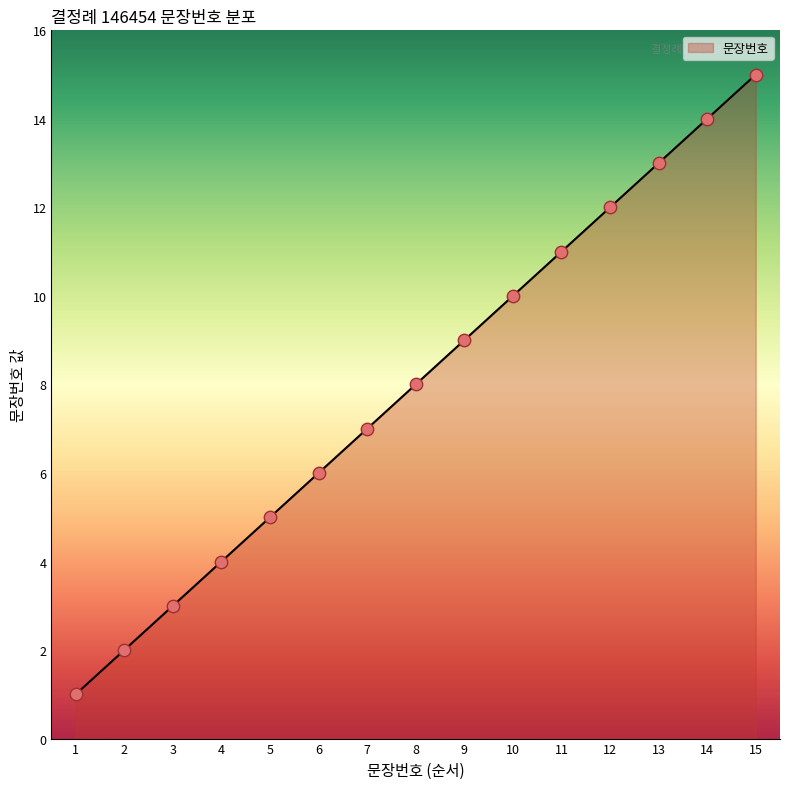

What is the ratio of the value at 9 to the value at 5?

1.8